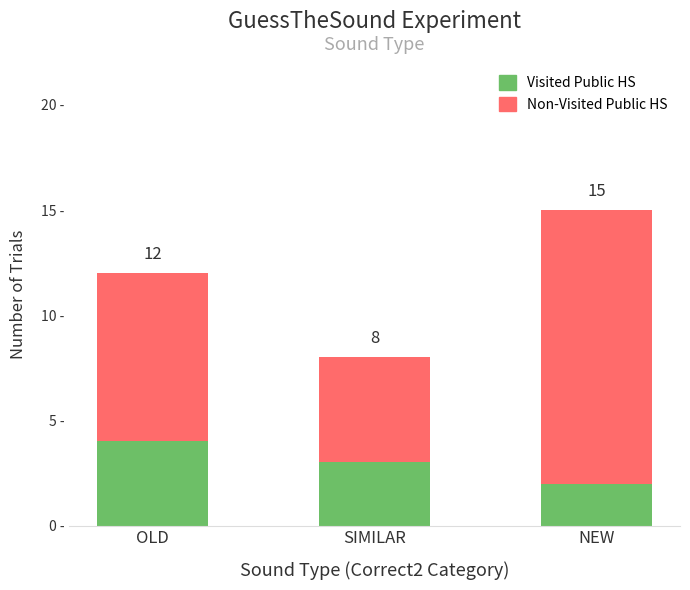

What are all the series names shown in the legend?

Visited Public HS, Non-Visited Public HS